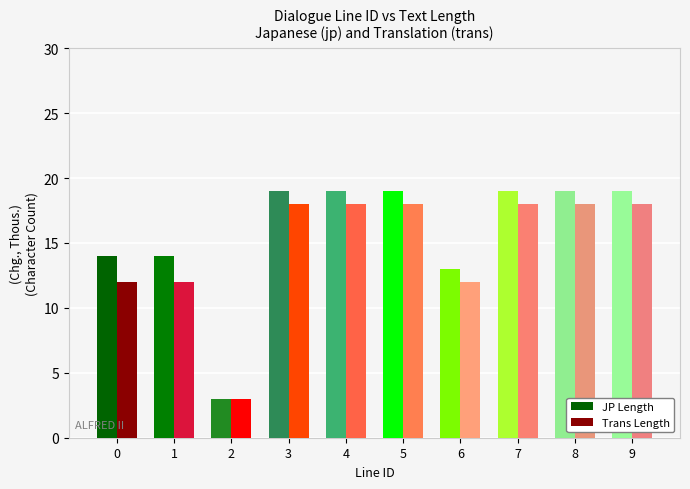

What is the approximate value of Trans Length at 6, to the nearest 5?

10